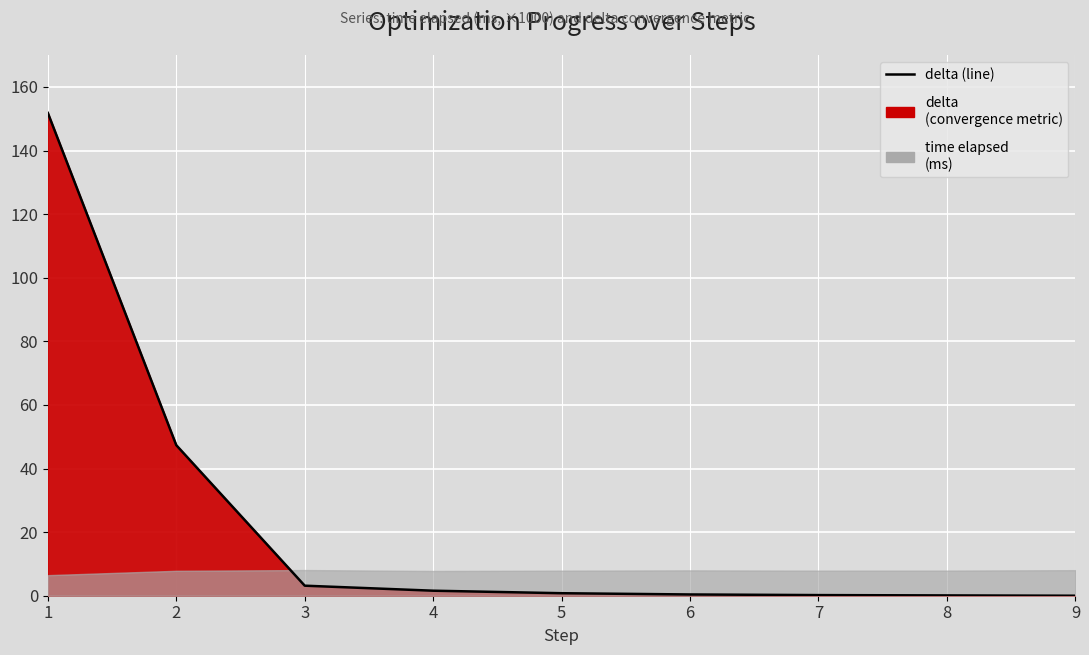

What is the difference between the maximum and second lowest values?

151.7